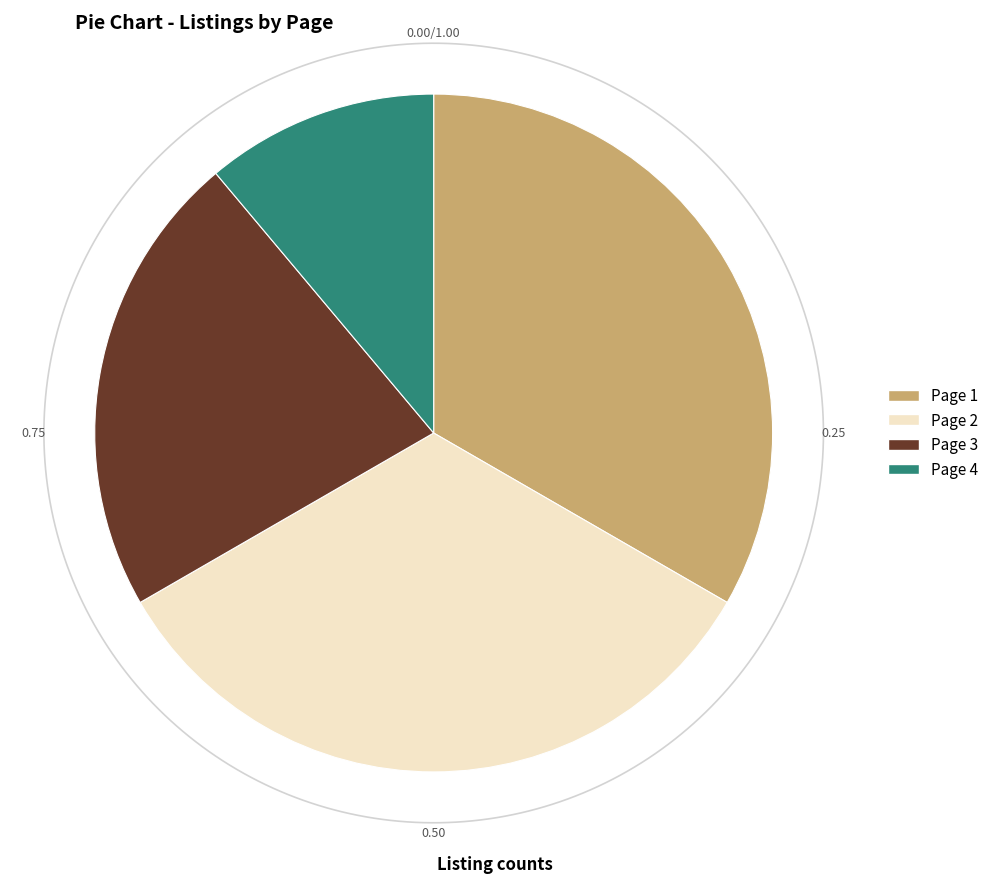

What percentage is the Page 3 slice, to the nearest percent?

22%